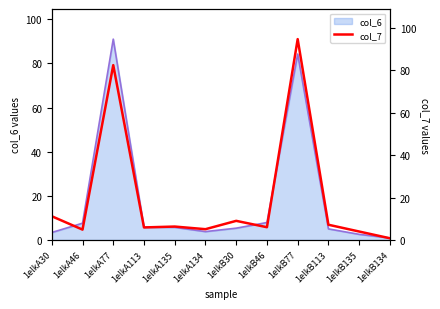

What is the ratio of the value at 1elkB46 to the value at 1elkA77?

0.1